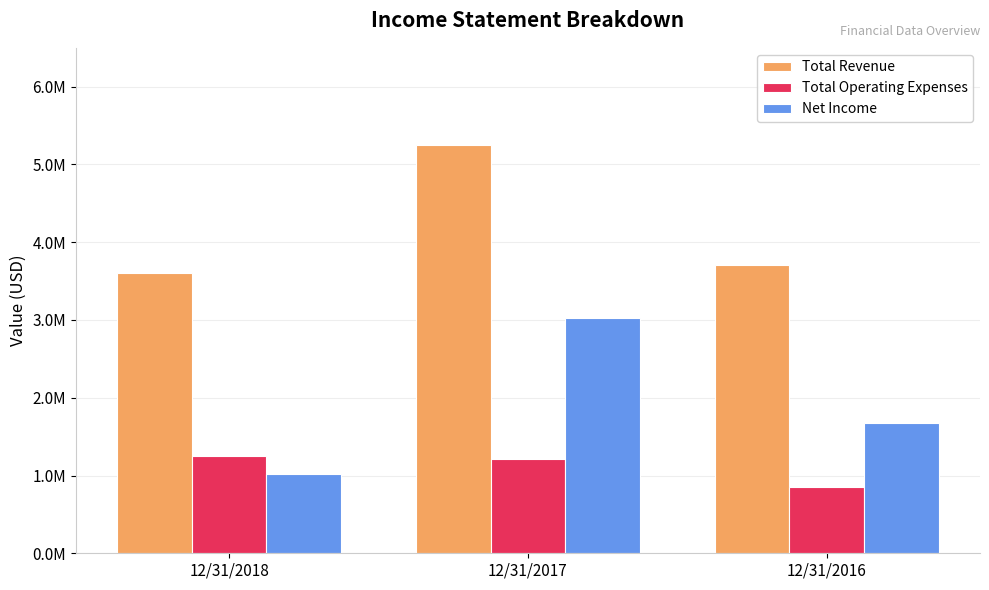

Which series has the largest range (max minus min)?

Net Income